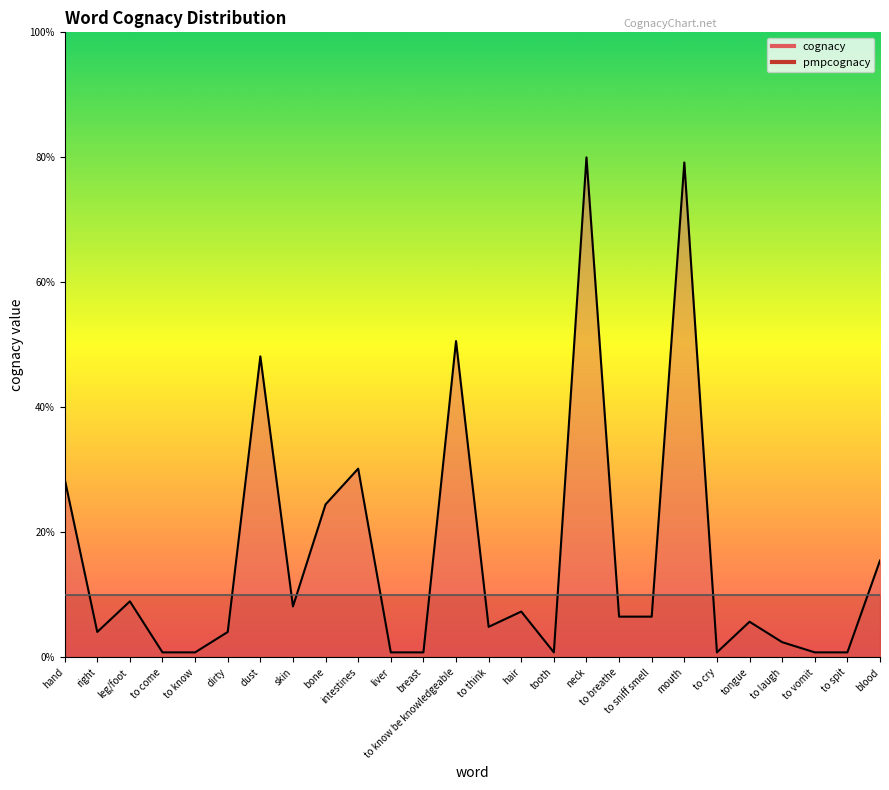

True or false: the data has more than 2 interior local peaks.

True